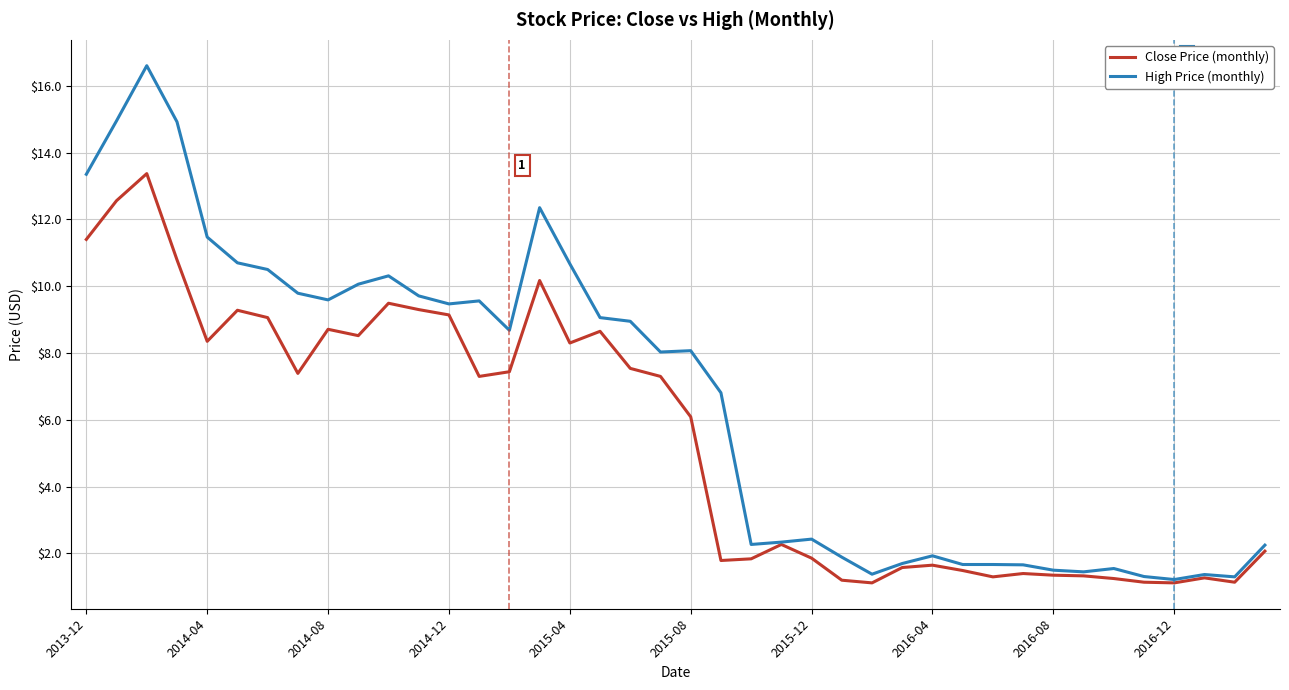

Rank the series by their average value, from lowest to highest.

Close Price (monthly), High Price (monthly)